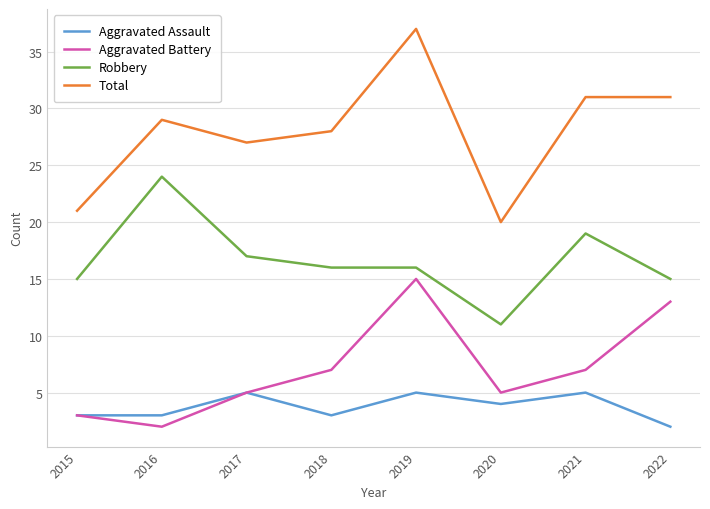

The value of Total at 2021 is 48. True or false?

False